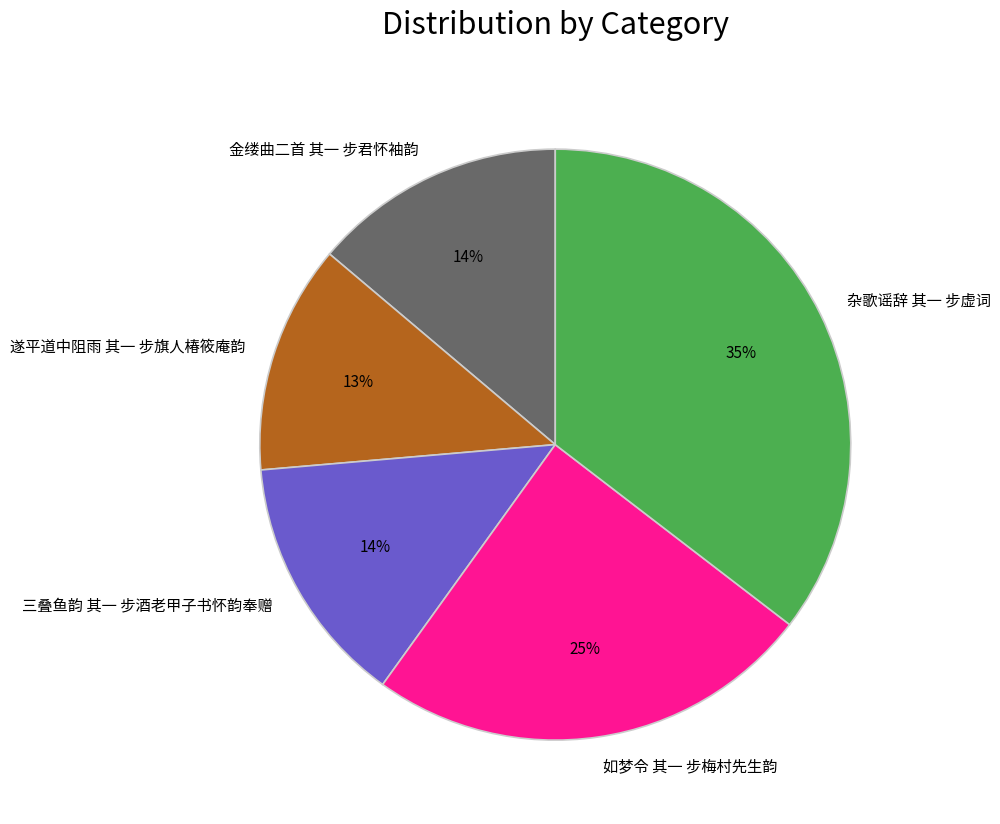

Combined, do 金缕曲二首 其一 步君怀袖韵 and 遂平道中阻雨 其一 步旗人椿筱庵韵 account for over 50%?

No